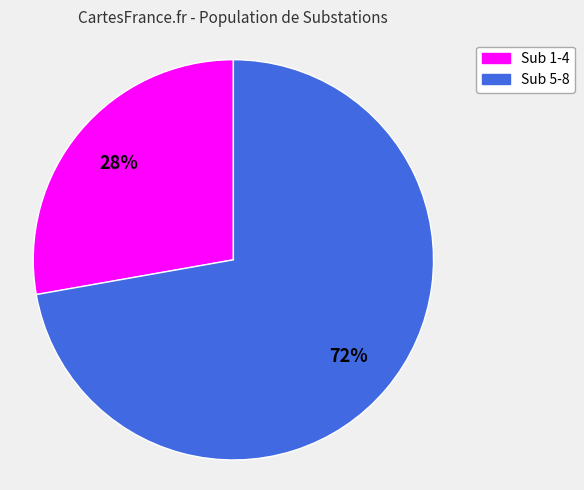

To the nearest percent, what is the average slice percentage?

50%